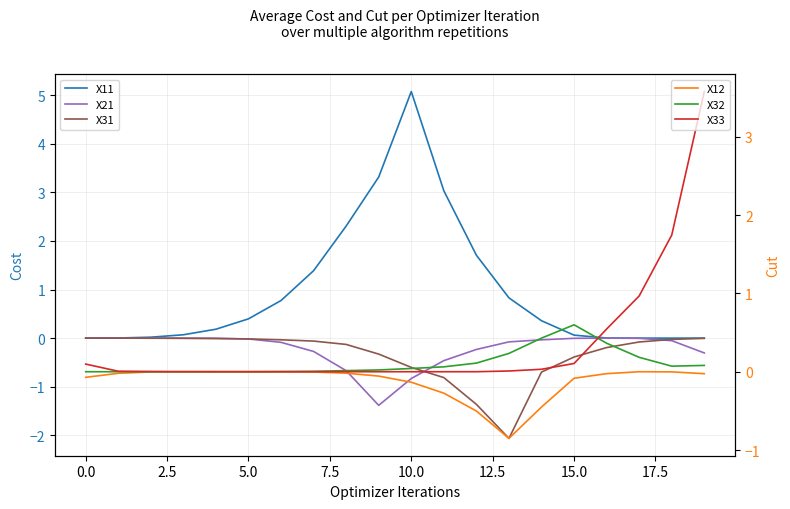

Is this an area chart (filled region under the line)?

No